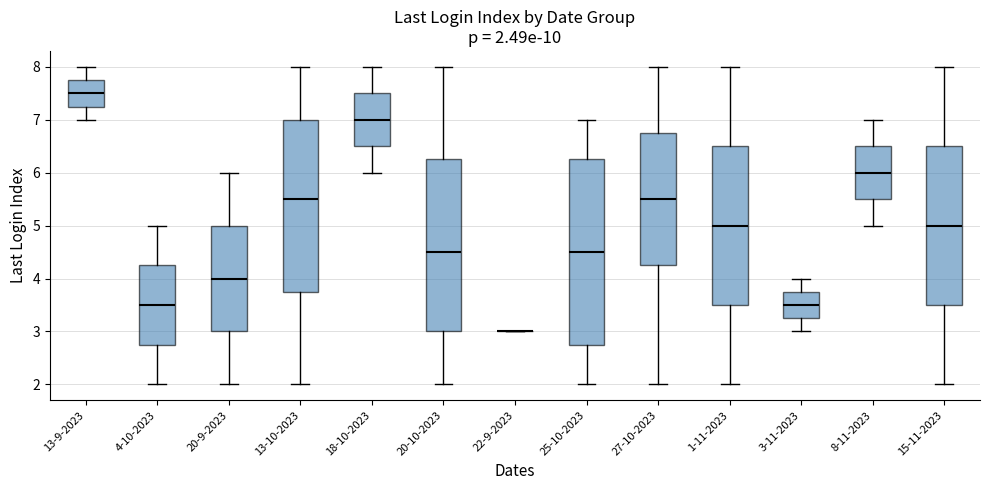

Which box is the tallest, from its lower edge to its upper edge?

25-10-2023